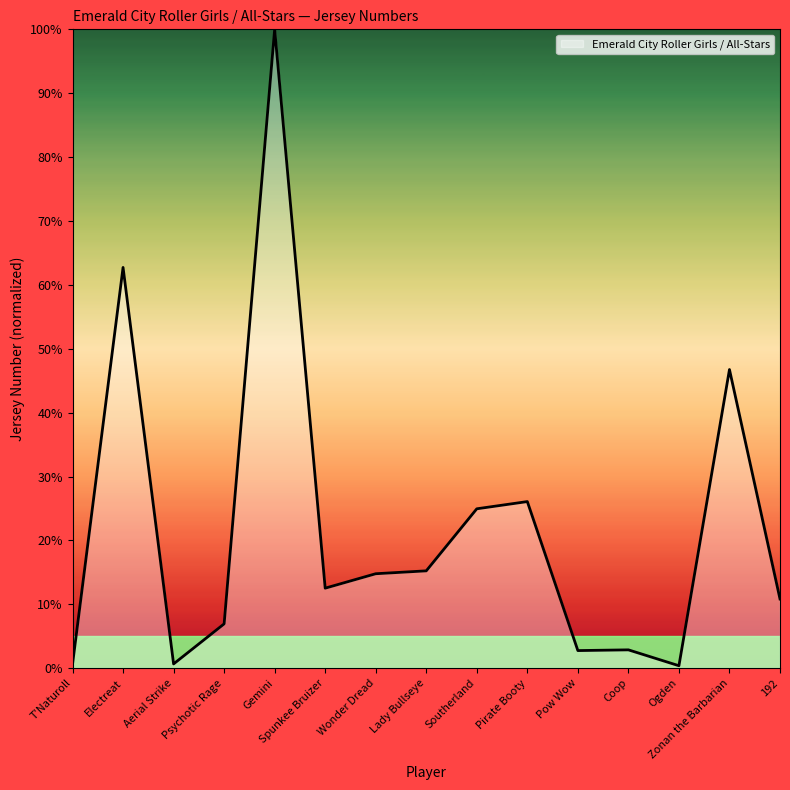

What is the change in value from Wonder Dread to Lady Bullseye?

+0.5